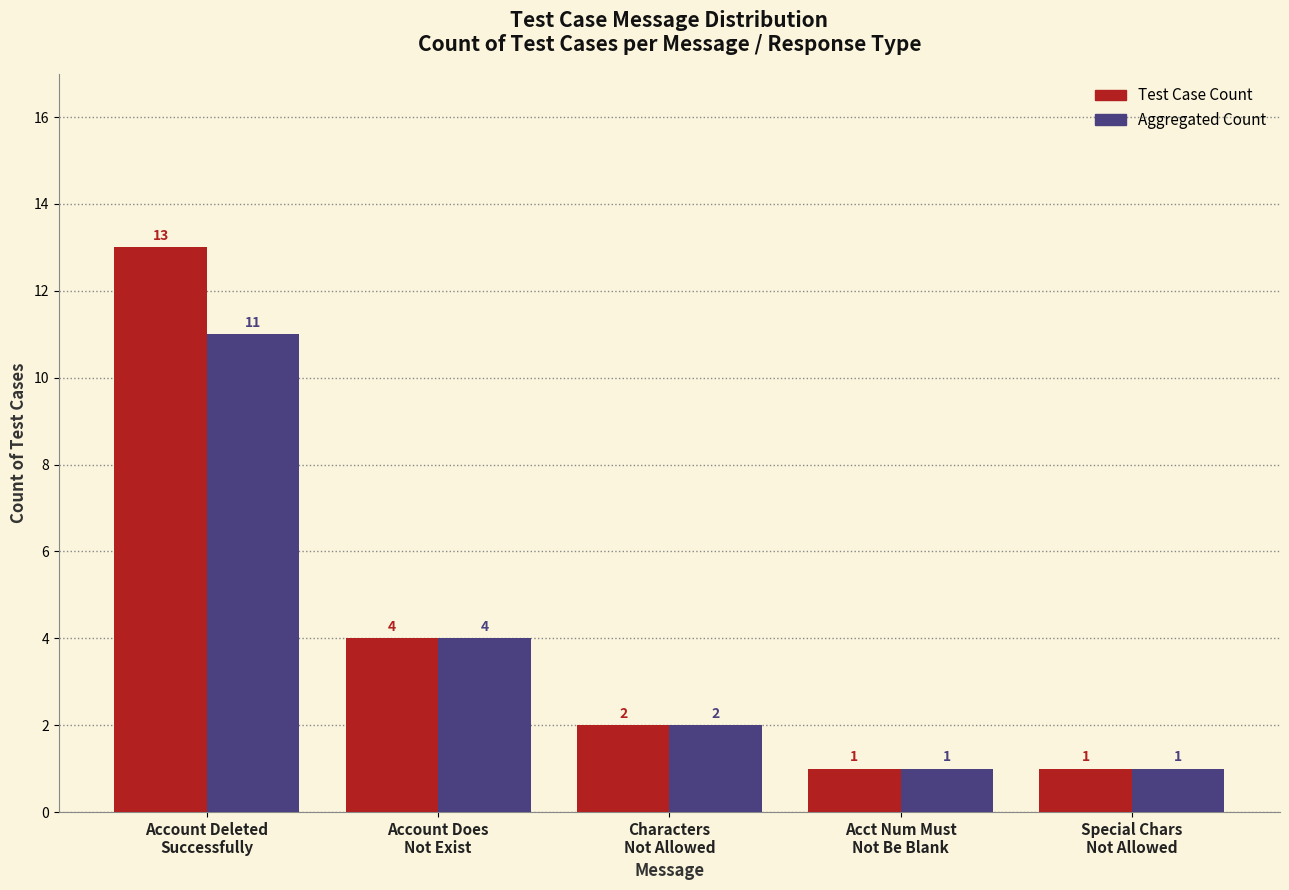

List the series in order of their overall mean, lowest first.

Aggregated Count, Test Case Count